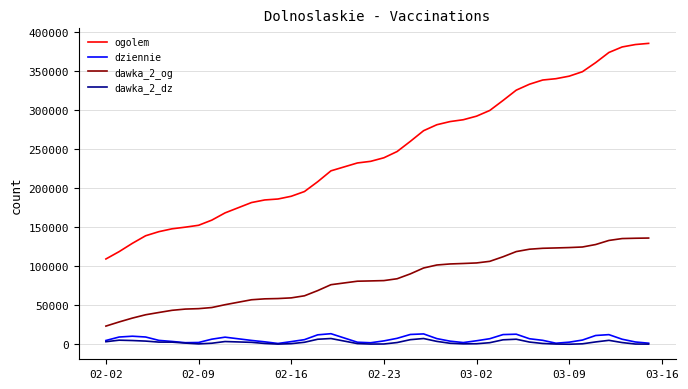

Which series has the widest spread of values?

ogolem